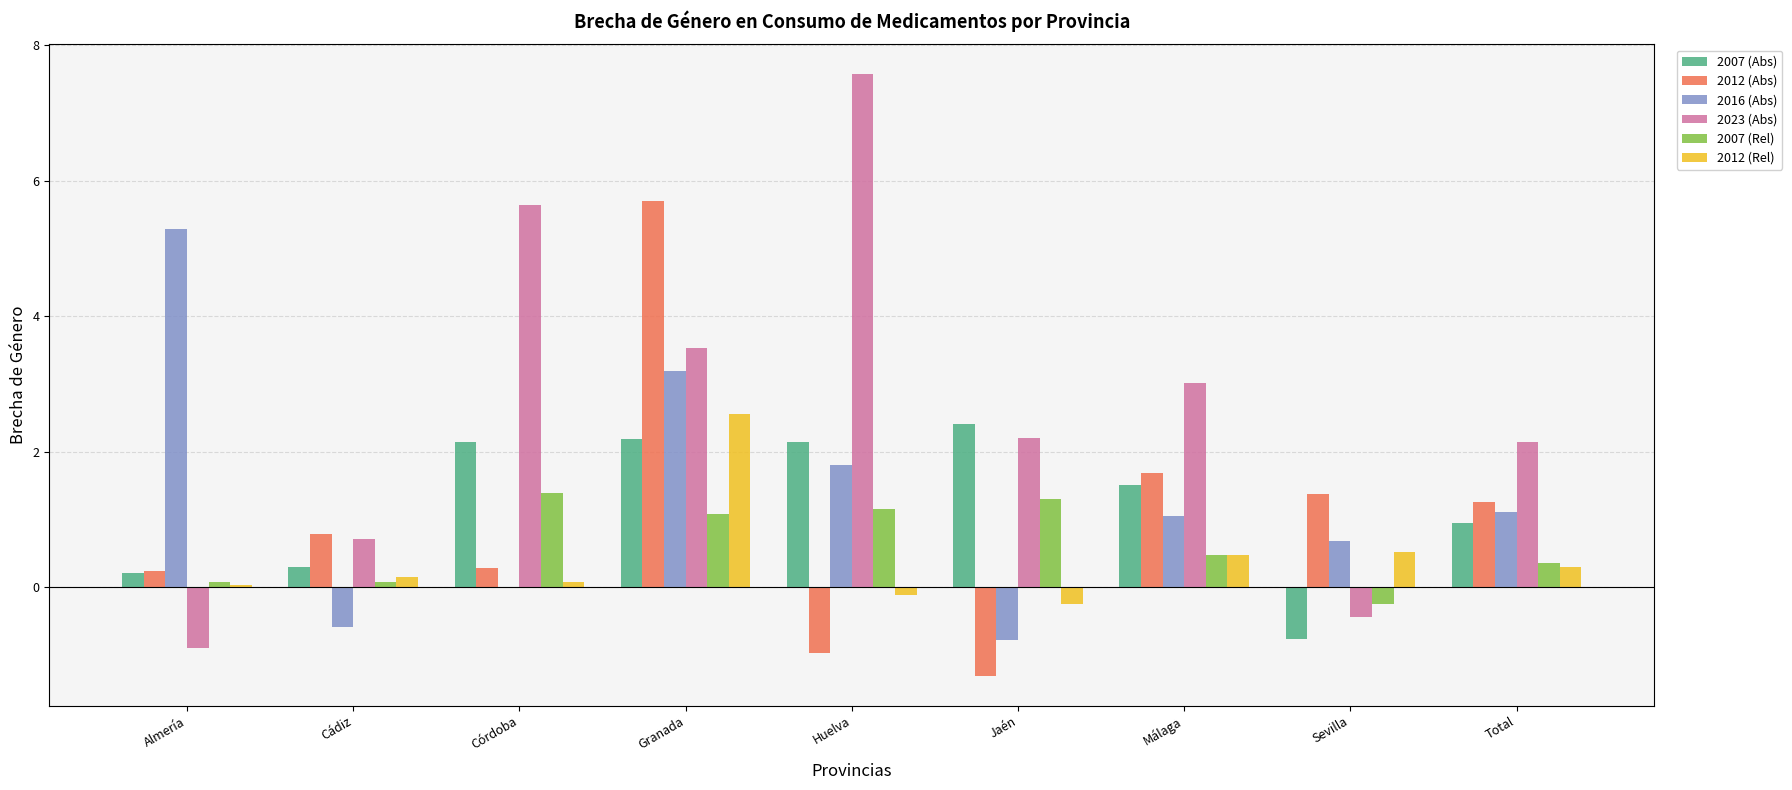

Read the 2012 (Abs) value at Málaga.

1.7